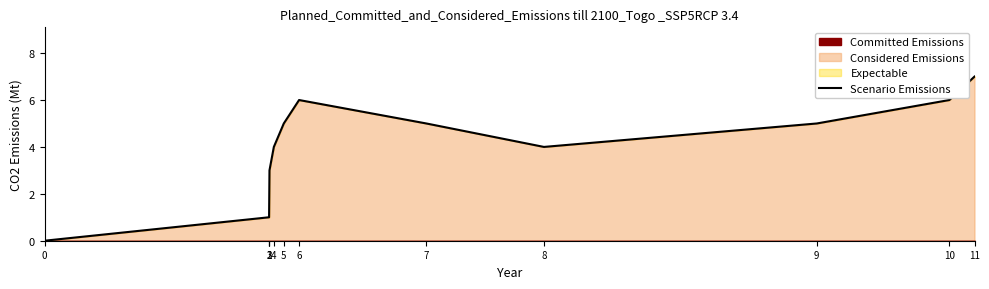

How many points are lower than both their immediate neighbors (excluding endpoints)?

1